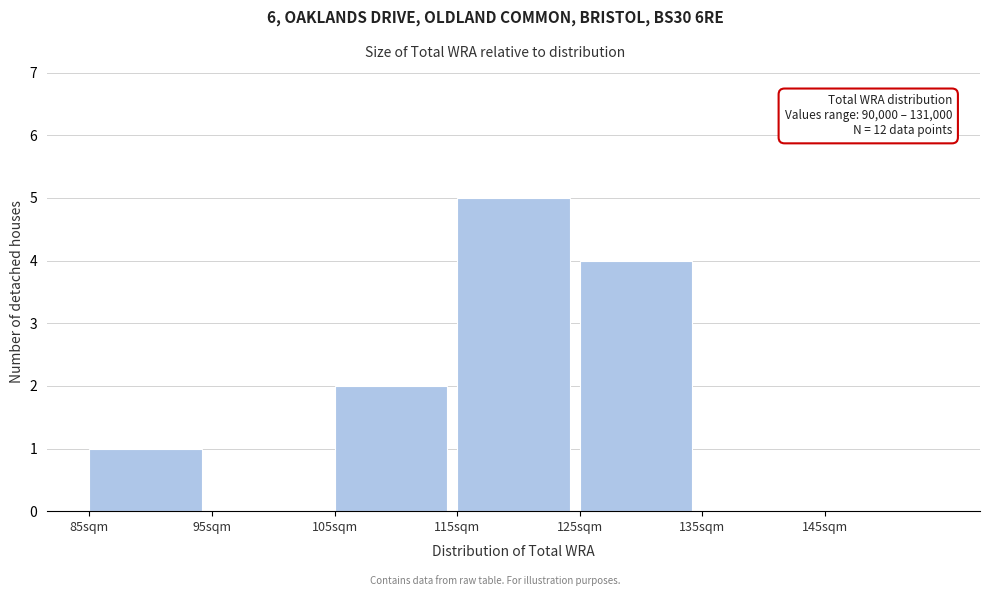

Reading left to right, list all the values displayed in this chart.

85sqm=1	95sqm=0	105sqm=2	115sqm=5	125sqm=4	135sqm=0	145sqm=0